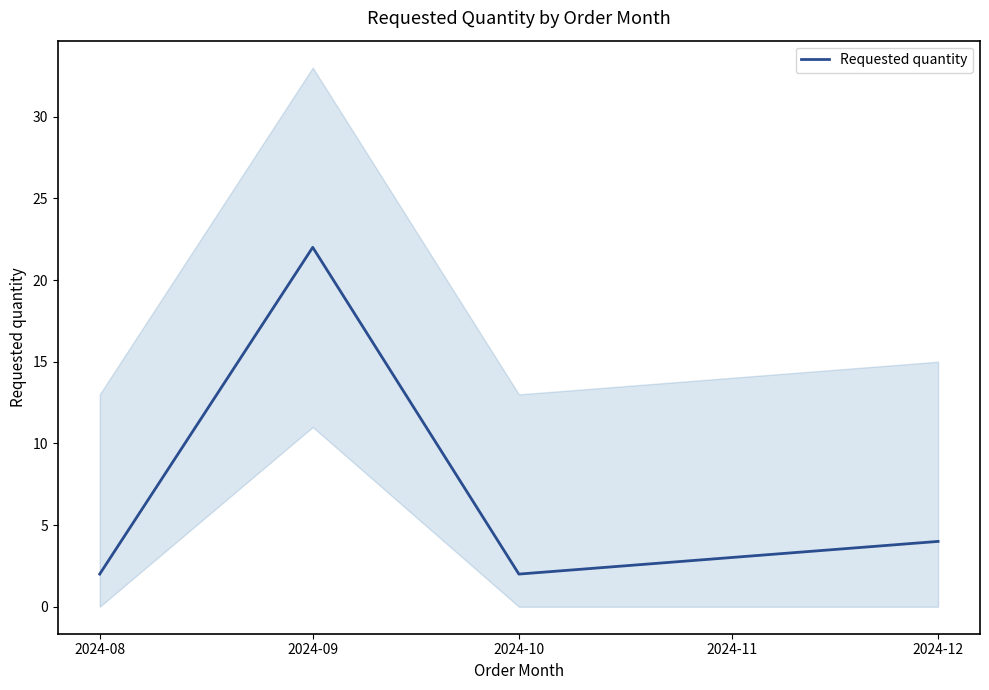

How many values are between 2 and 22?

4